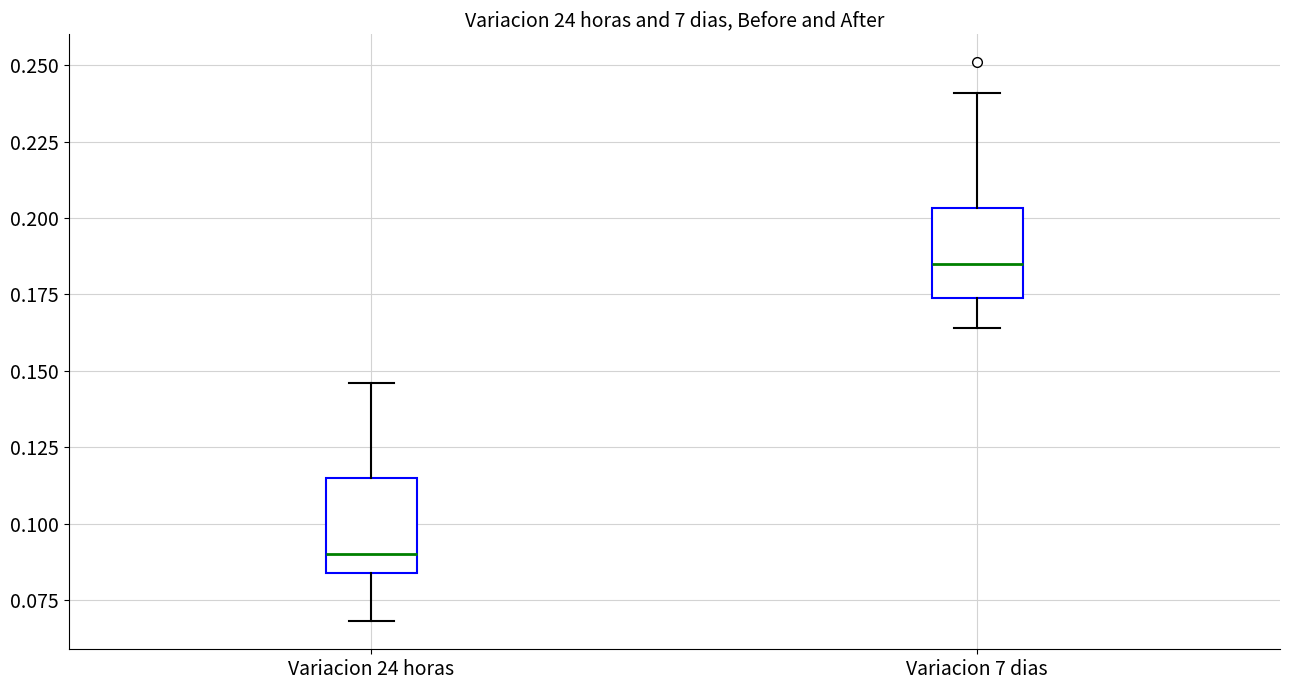

Reading left to right, read every box against the y-axis: the position of its median line, the range the box covers, and the ends of its whiskers. The values are not printed on the chart, so give them approximately, as read against the axis.

Variacion 24 horas: median 0.090, box 0.085 to 0.115, whiskers 0.070 to 0.145
Variacion 7 dias: median 0.185, box 0.175 to 0.205, whiskers 0.165 to 0.240